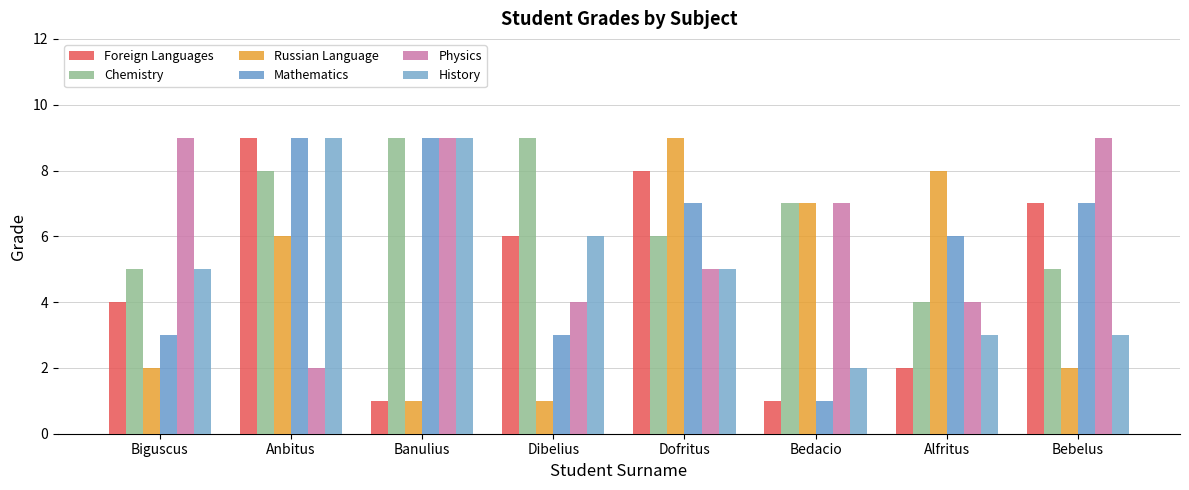

What position from the left is Anbitus?

2